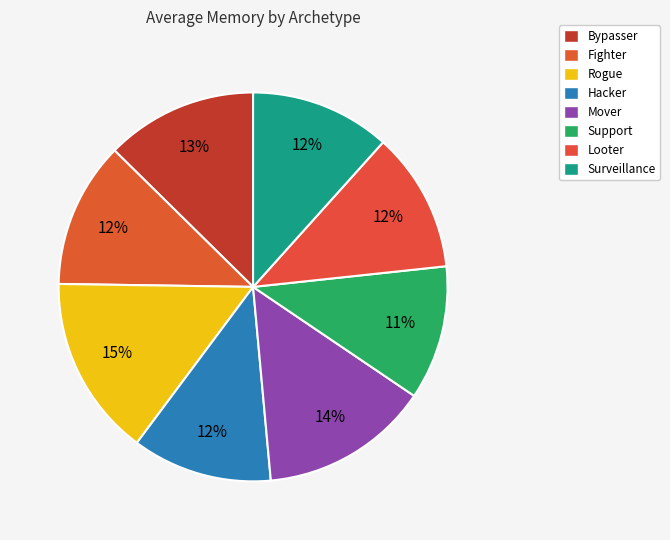

How many slices are in this pie chart?

8